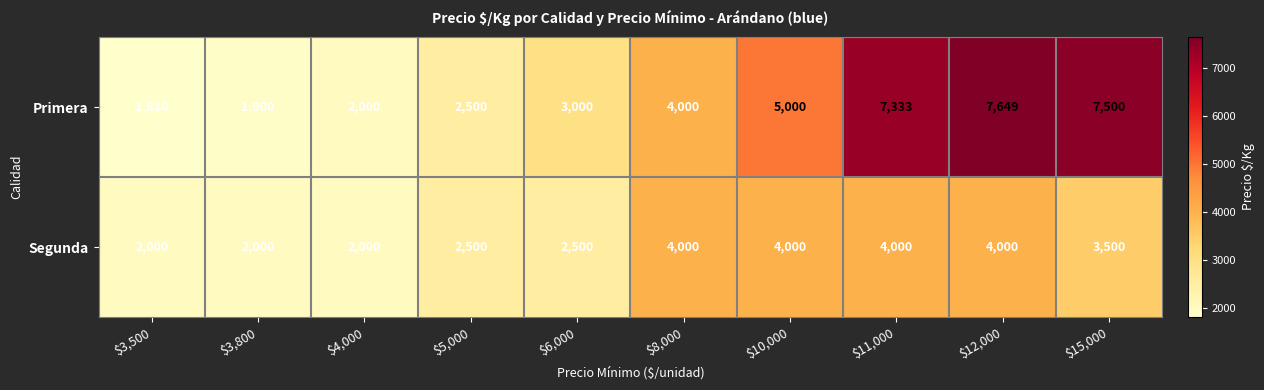

Reading right to left, what are all the values shown in this chart?

Primera: 7500	7649	7333	5000	4000	3000	2500	2000	1900	1810
Segunda: 3500	4000	4000	4000	4000	2500	2500	2000	2000	2000